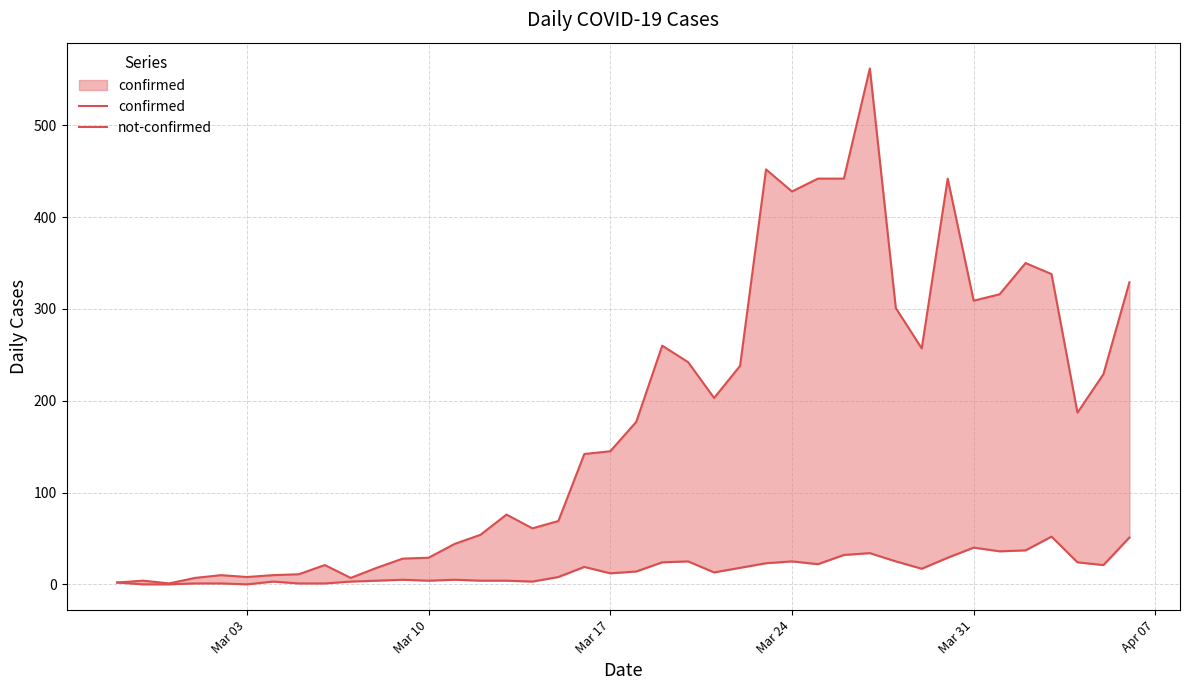

At how many categories does at least one series exceed 60?

25